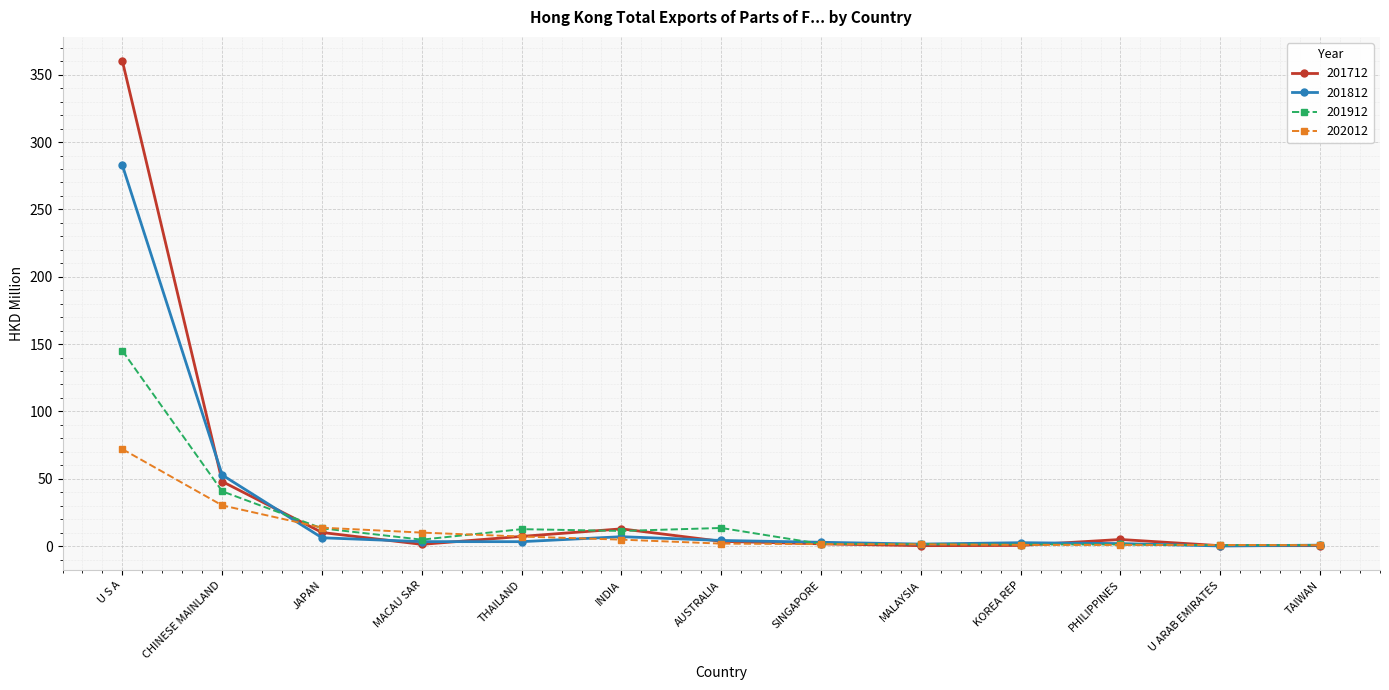

Which series has the largest total across all categories?

201712